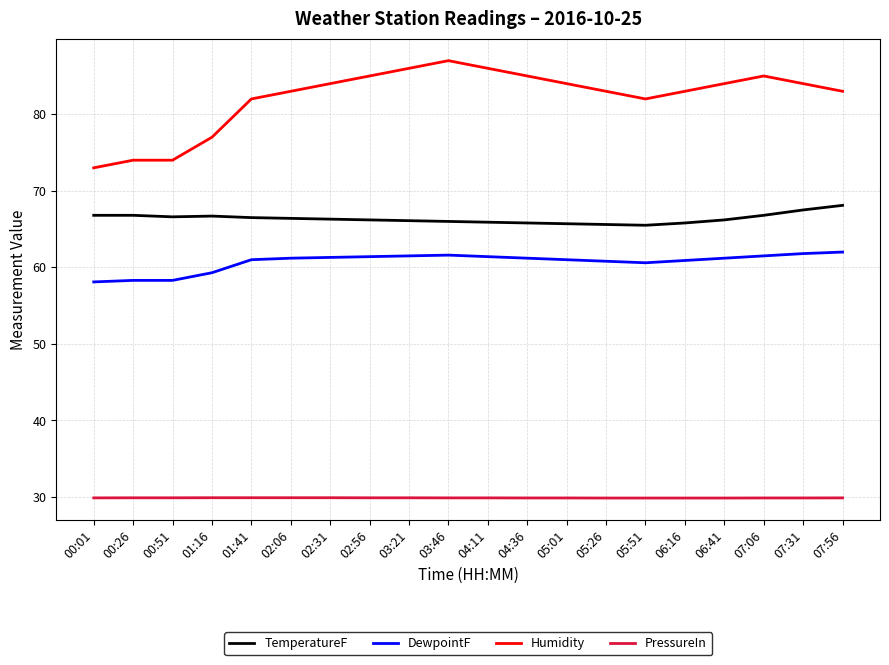

What is the average value of the Humidity series?

82.2